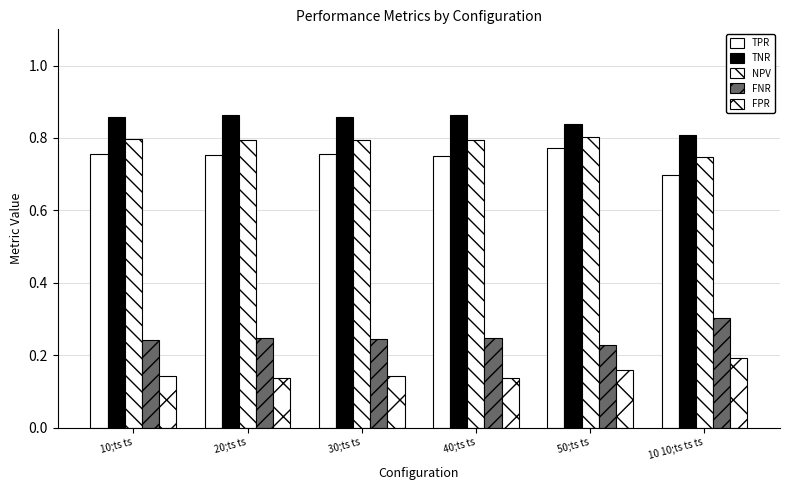

Reading left to right, extract all data points from this chart.

TPR: 10;ts ts=0.8	20;ts ts=0.8	30;ts ts=0.8	40;ts ts=0.8	50;ts ts=0.8	10 10;ts ts ts=0.7
TNR: 10;ts ts=0.9	20;ts ts=0.9	30;ts ts=0.9	40;ts ts=0.9	50;ts ts=0.8	10 10;ts ts ts=0.8
NPV: 10;ts ts=0.8	20;ts ts=0.8	30;ts ts=0.8	40;ts ts=0.8	50;ts ts=0.8	10 10;ts ts ts=0.7
FNR: 10;ts ts=0.2	20;ts ts=0.2	30;ts ts=0.2	40;ts ts=0.2	50;ts ts=0.2	10 10;ts ts ts=0.3
FPR: 10;ts ts=0.1	20;ts ts=0.1	30;ts ts=0.1	40;ts ts=0.1	50;ts ts=0.2	10 10;ts ts ts=0.2